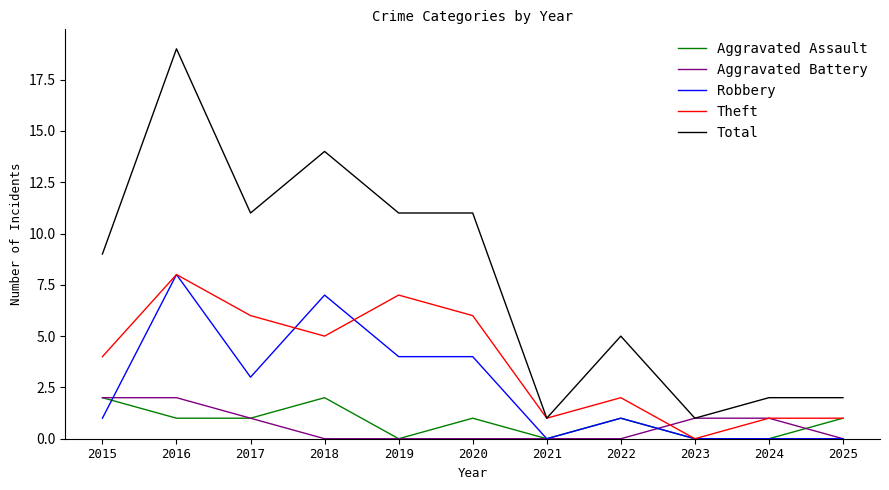

What is the sum of the Robbery values at 2019 and 2022?

5